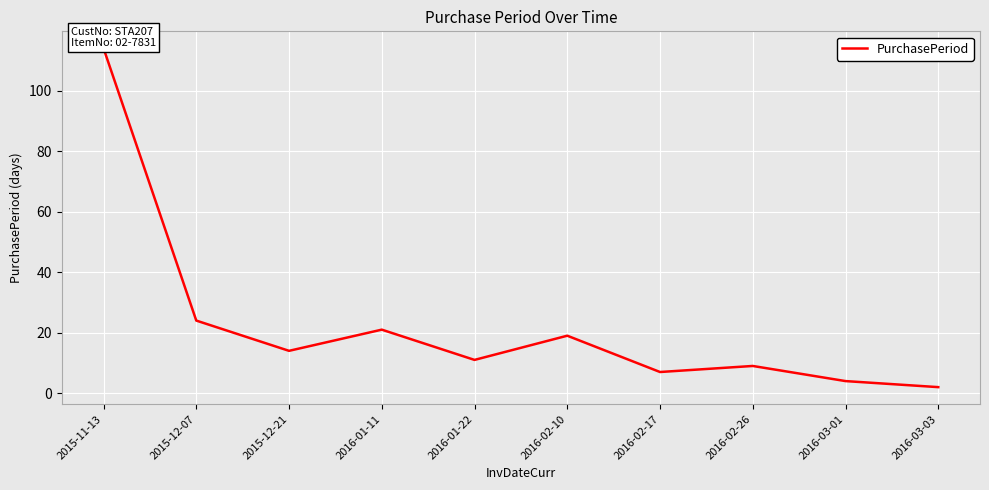

How many distinct data groups are displayed?

1